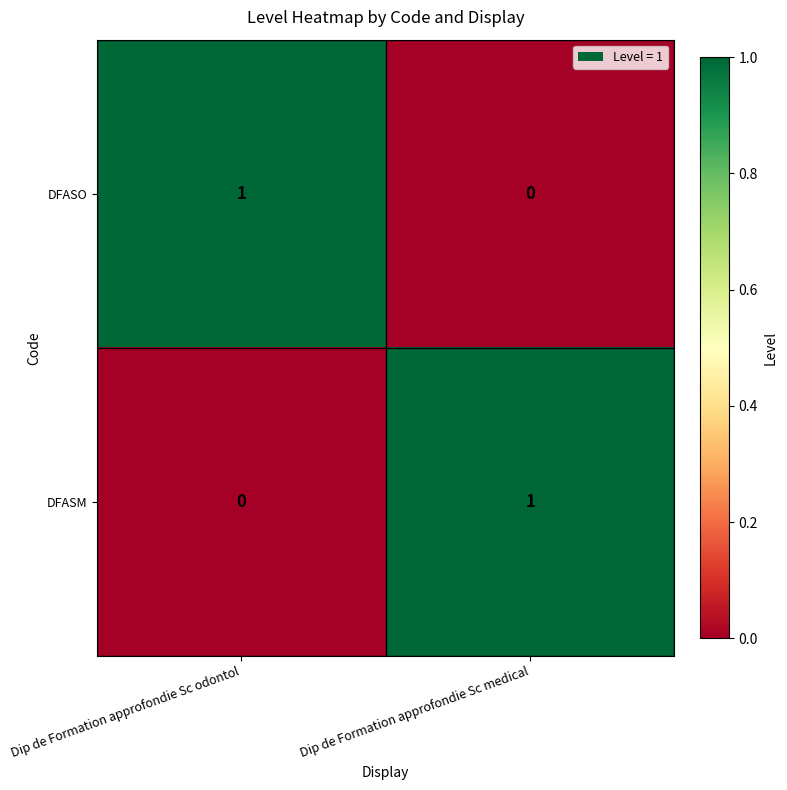

At which label does DFASM reach its peak?

Dip de Formation approfondie Sc medical